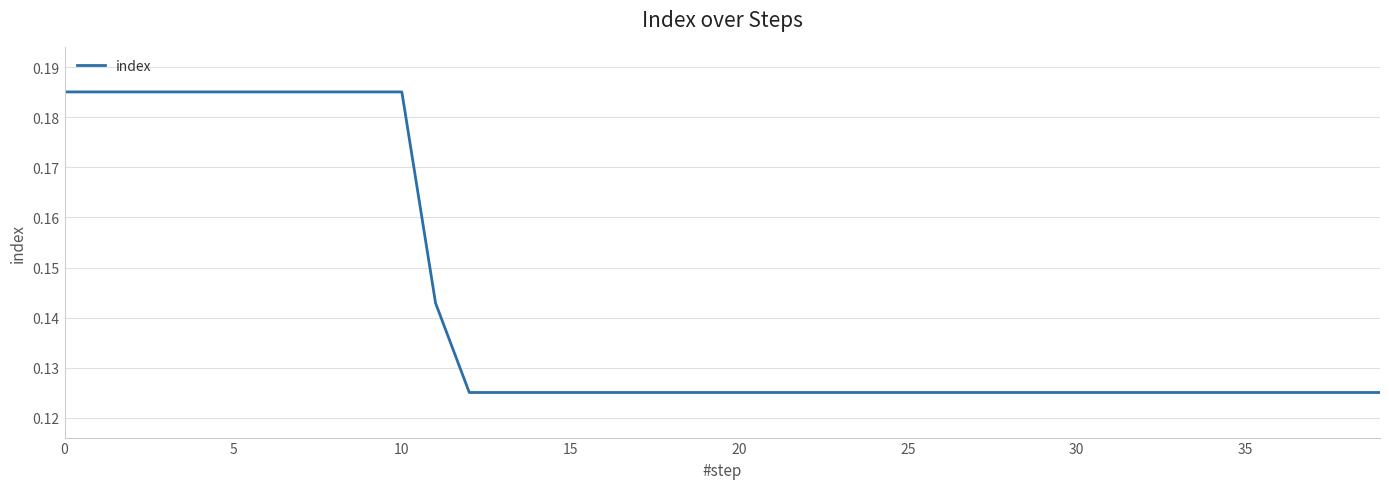

How many lines are shown in the chart?

1